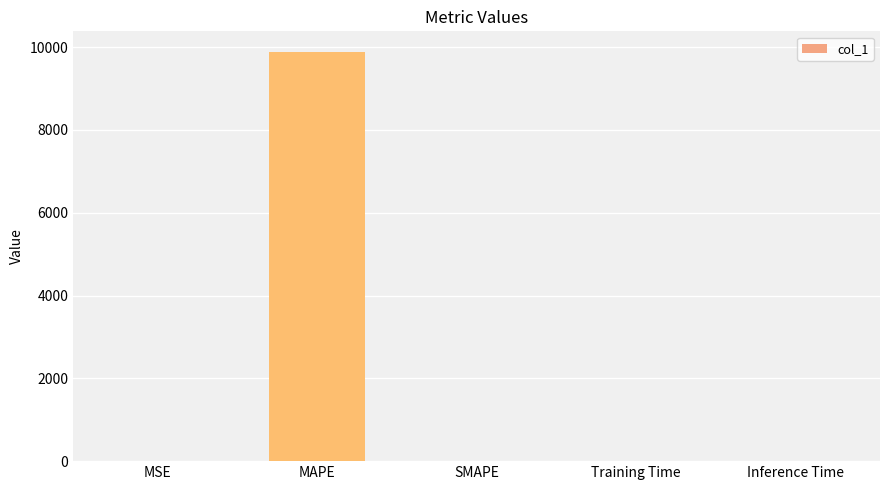

What is the maximum value shown in the chart?

9886.5